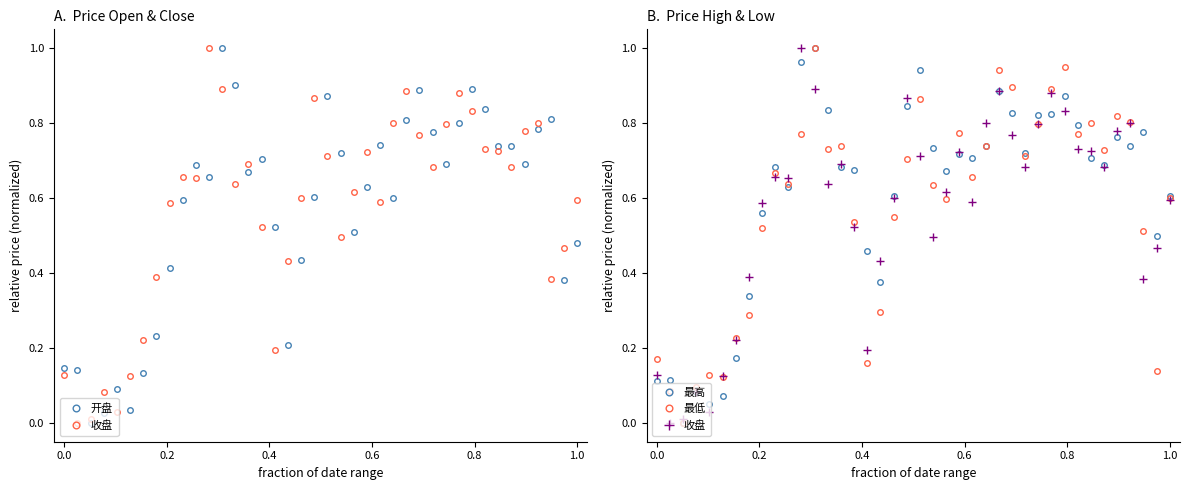

How many times do 开盘 and 最低 cross each other?

18